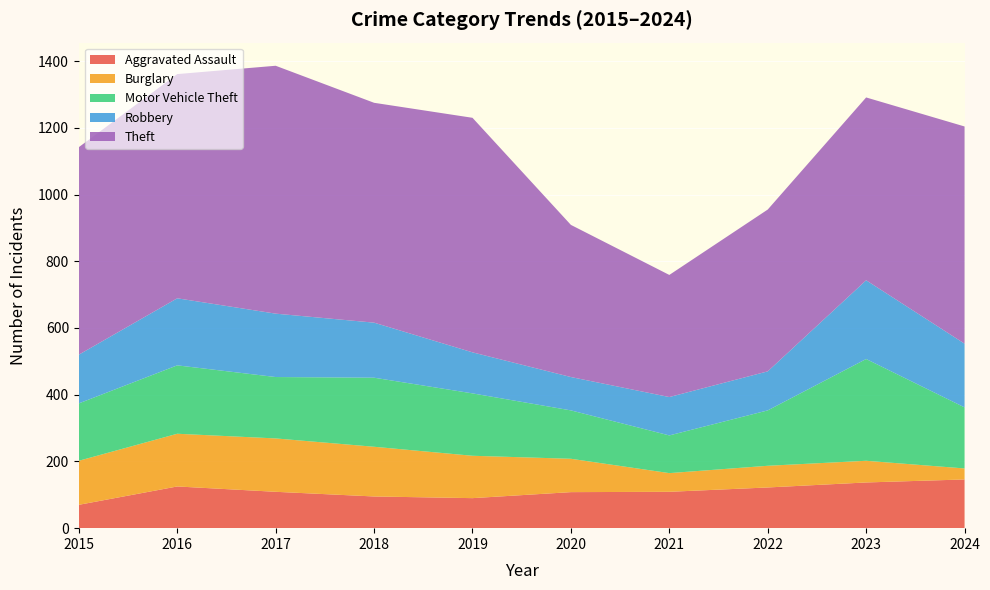

Reading right to left, list all the values displayed in this chart.

Aggravated Assault: 2024=146	2023=137	2022=122	2021=109	2020=108	2019=90	2018=95	2017=109	2016=125	2015=70
Burglary: 2024=33	2023=65	2022=65	2021=56	2020=100	2019=127	2018=149	2017=160	2016=158	2015=132
Motor Vehicle Theft: 2024=183	2023=305	2022=166	2021=113	2020=145	2019=187	2018=207	2017=184	2016=205	2015=172
Robbery: 2024=191	2023=236	2022=117	2021=115	2020=100	2019=123	2018=165	2017=190	2016=201	2015=146
Theft: 2024=651	2023=548	2022=485	2021=366	2020=456	2019=703	2018=659	2017=743	2016=672	2015=622